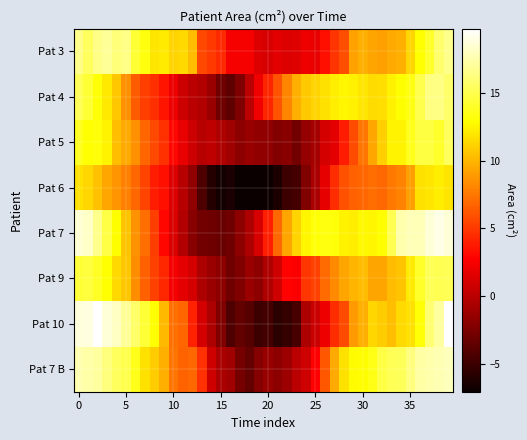

At how many categories does at least one series exceed 0?

40